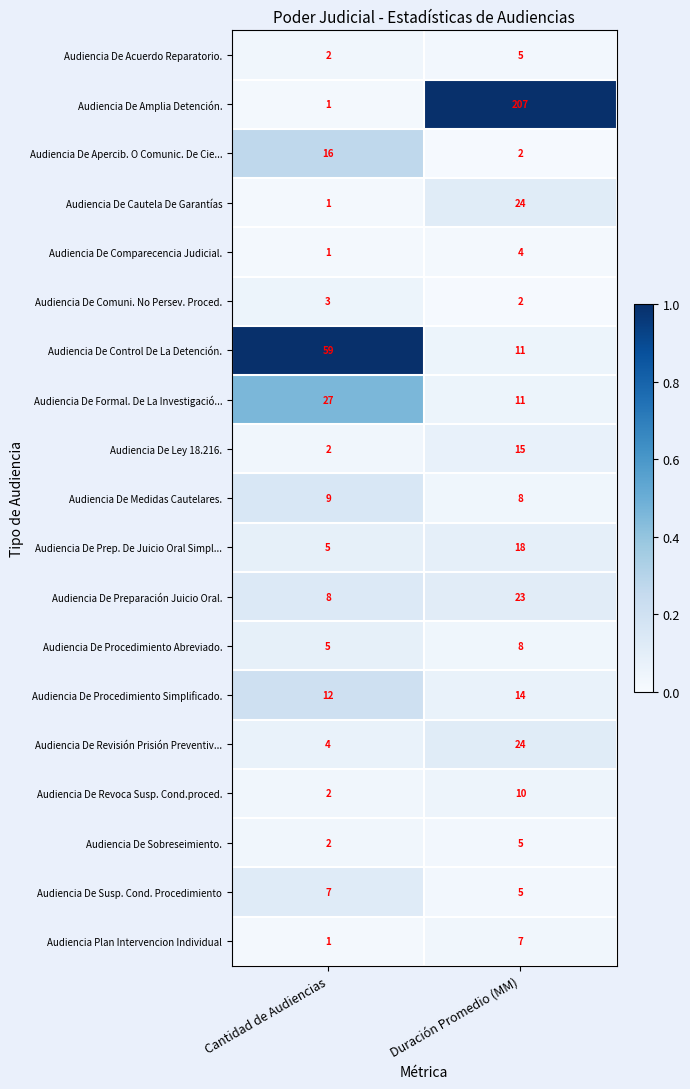

What is the sum of all Audiencia De Control De La Detención. values?

70